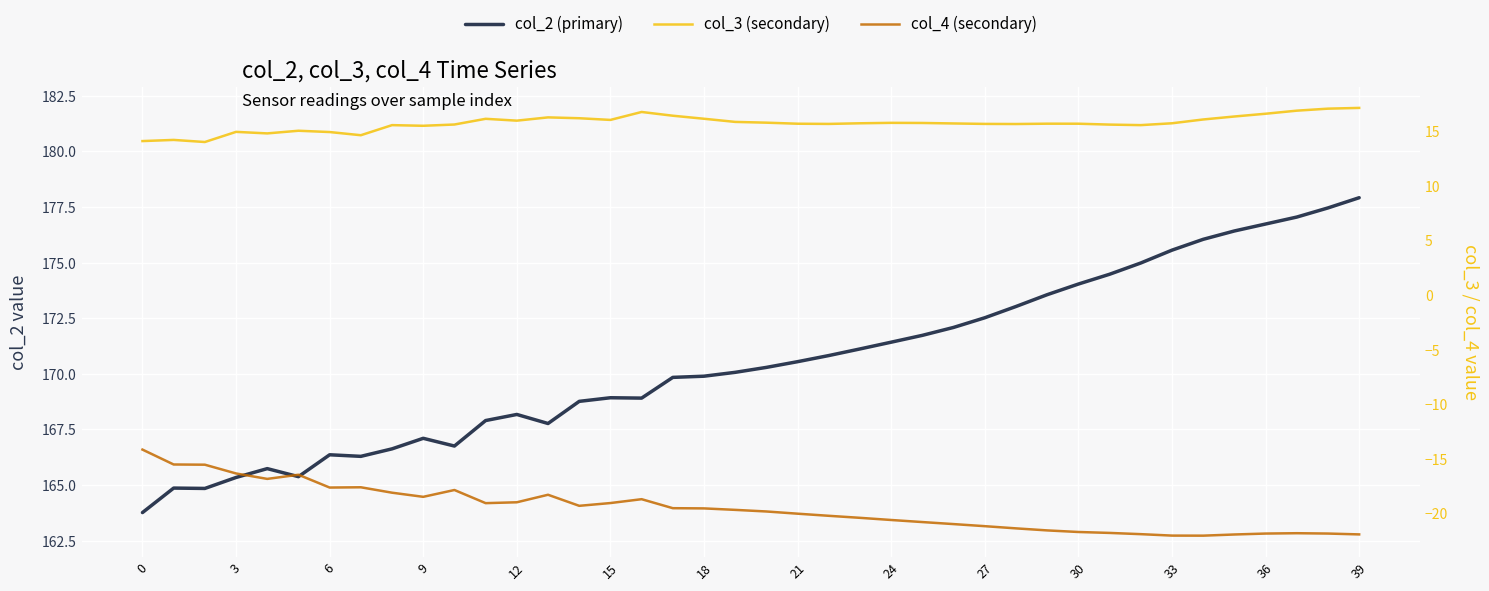

At 6, list the series in order from largest to smallest.

col_2 (primary), col_3 (secondary), col_4 (secondary)